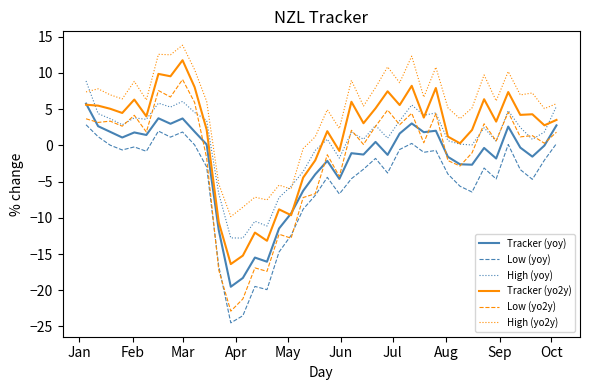

What is the minimum value shown in the chart?

-24.5